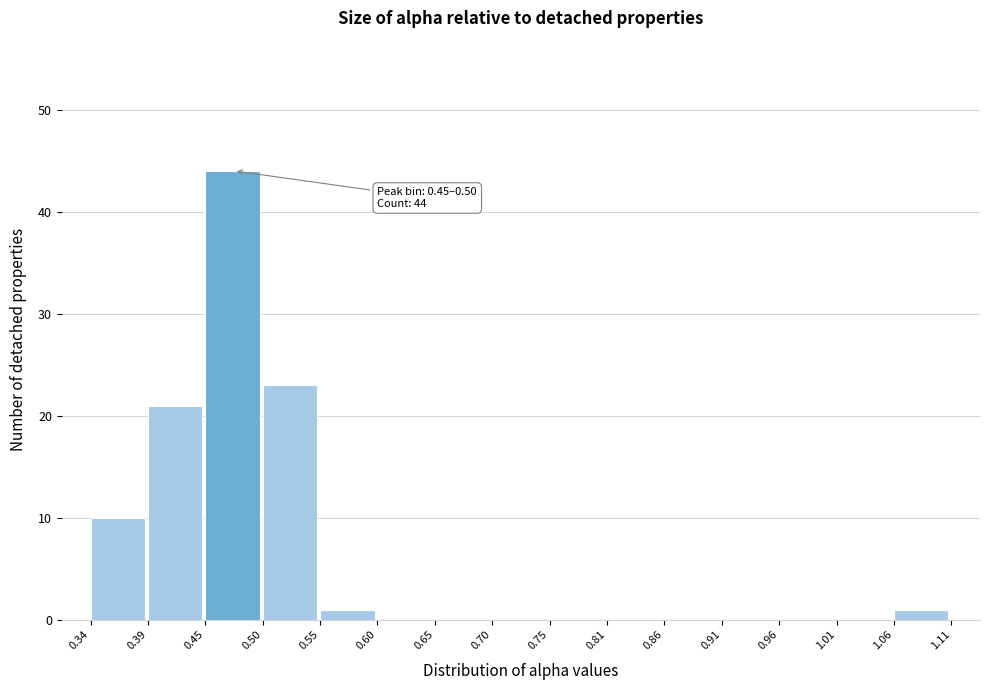

Over which range of the x-axis is the bar tallest?

0.45 to 0.50